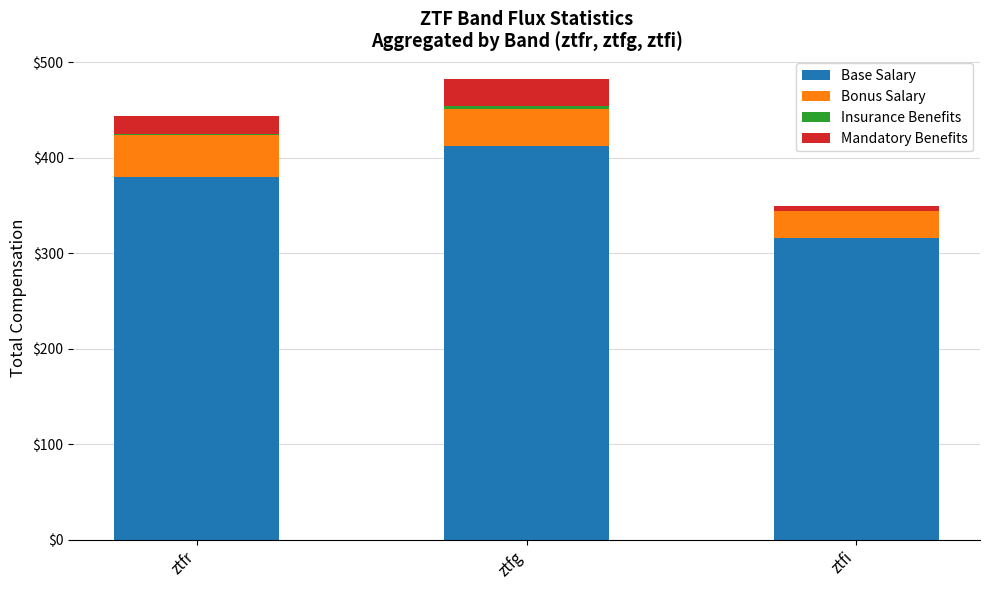

At which label is Base Salary closest to 363?

ztfr